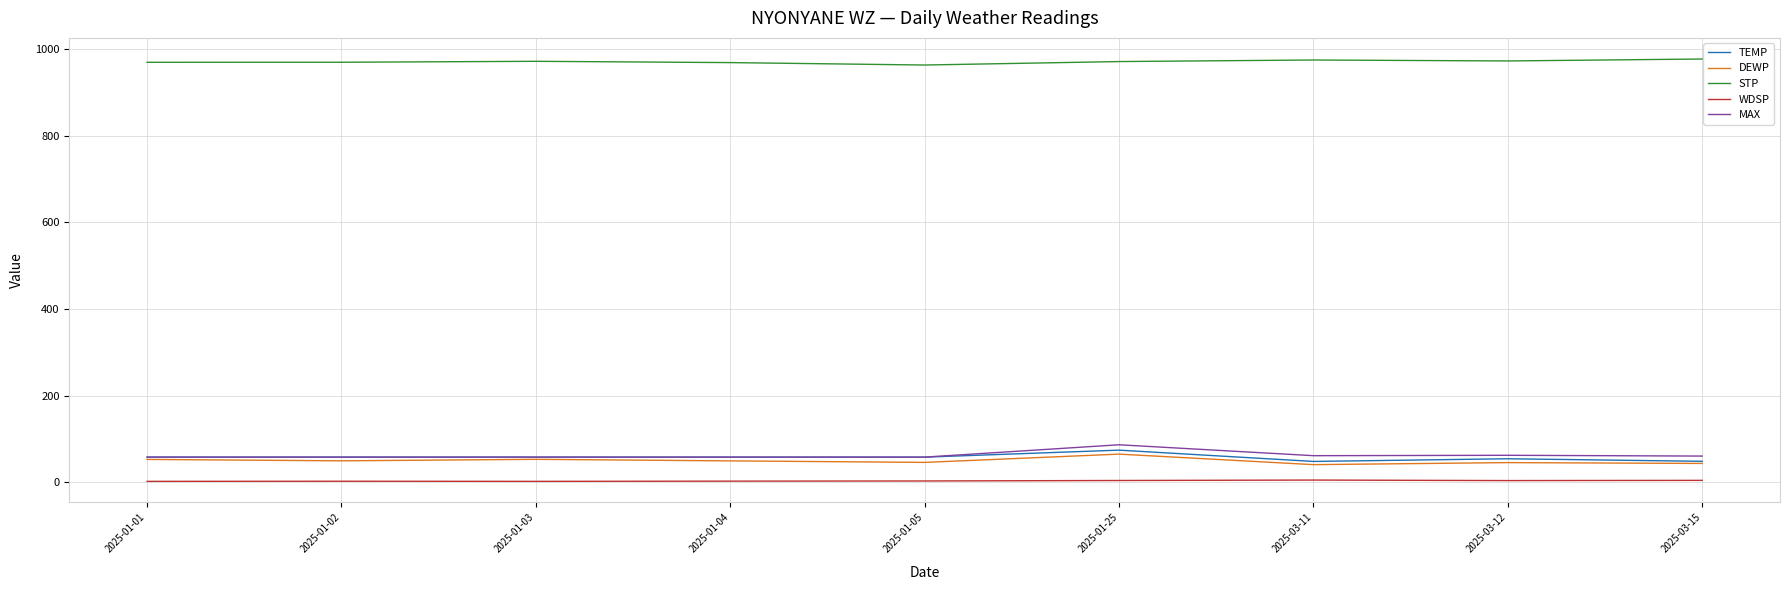

True or false: STP and MAX intersect in this chart.

False